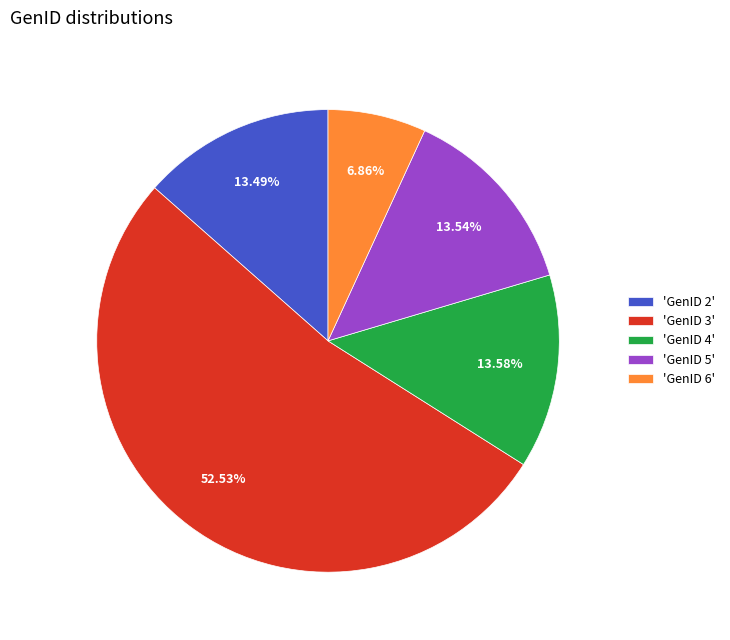

How many segments does this pie chart have?

5